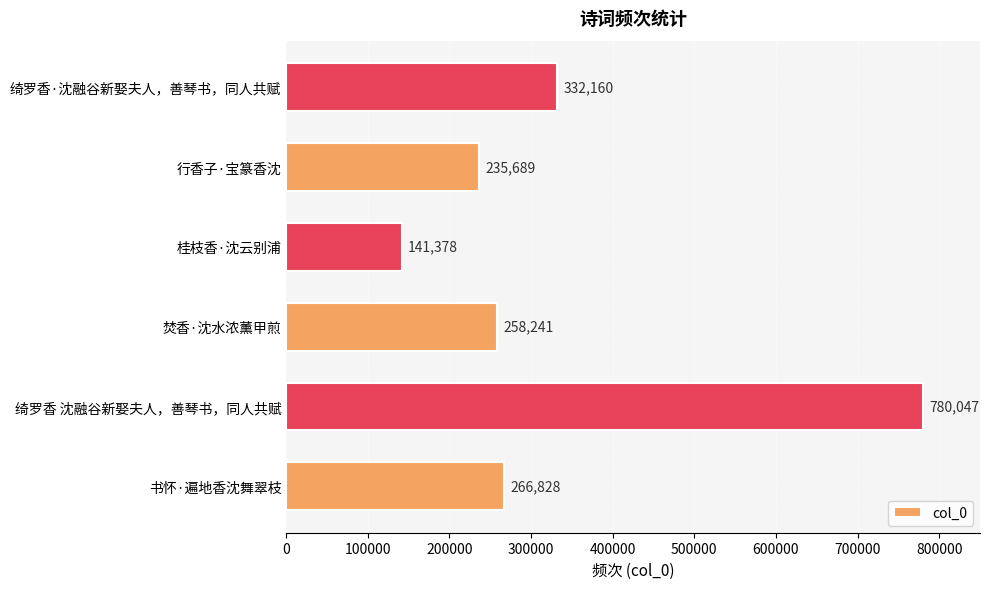

Is it true that the value at 桂枝香·沈云别浦 is 141378?

True